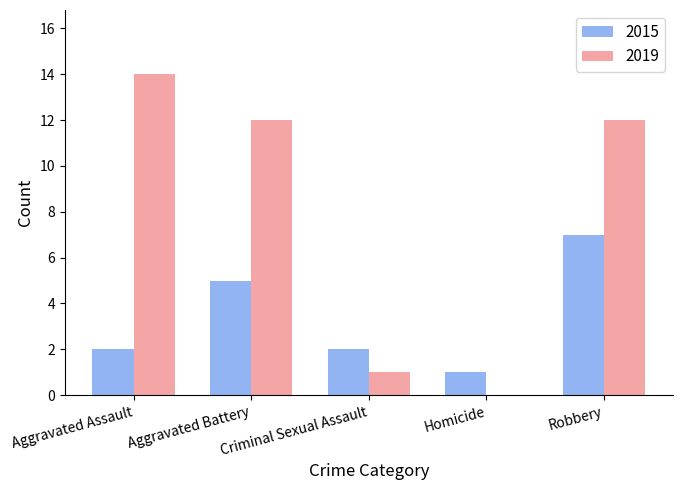

At which label does 2019 reach its peak?

Aggravated Assault